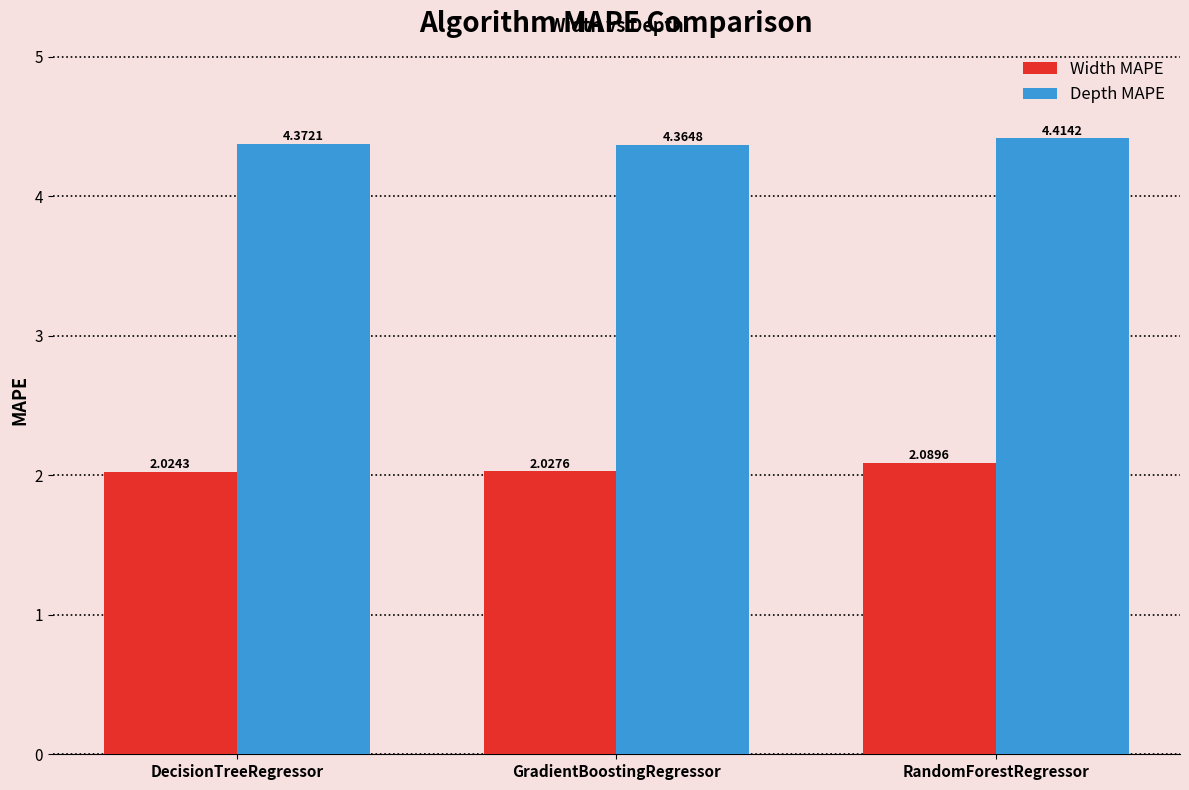

Which category has the highest value in the Depth MAPE series?

RandomForestRegressor